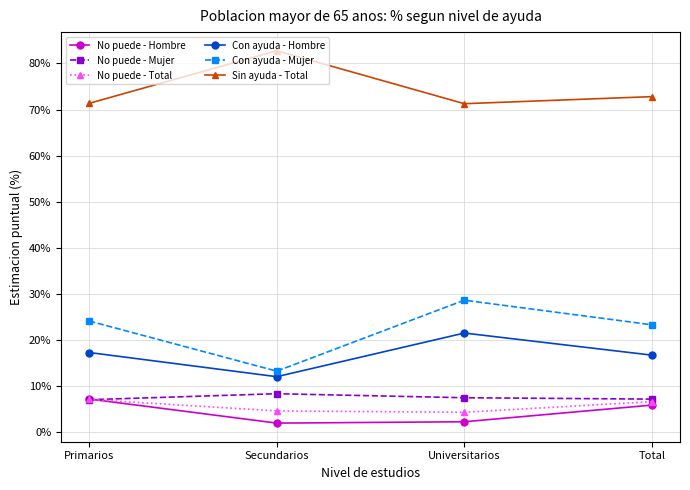

Which label corresponds to the largest value in the chart?

Secundarios